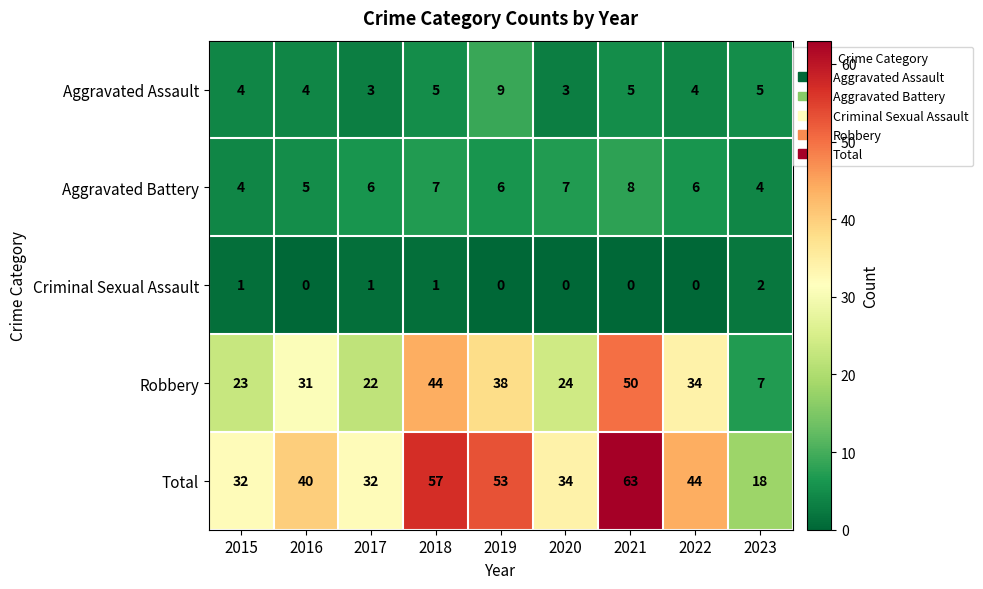

Rank the series at 2021 from lowest to highest value.

Criminal Sexual Assault, Aggravated Assault, Aggravated Battery, Robbery, Total